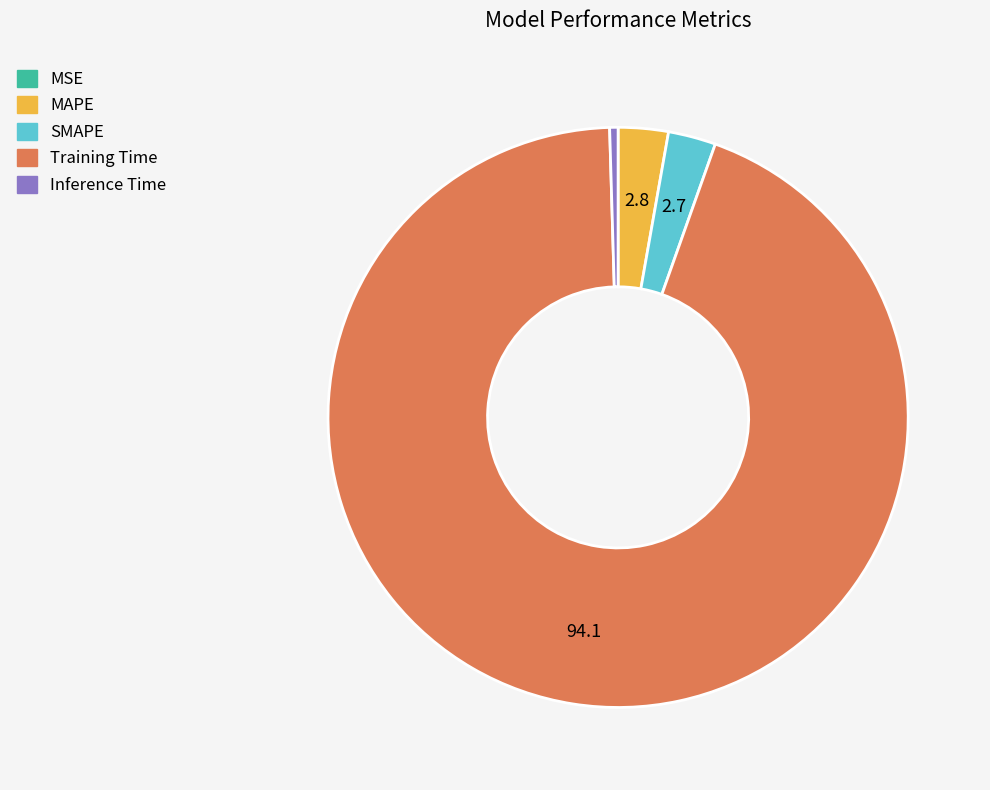

Does MAPE account for over 50% of the chart?

No